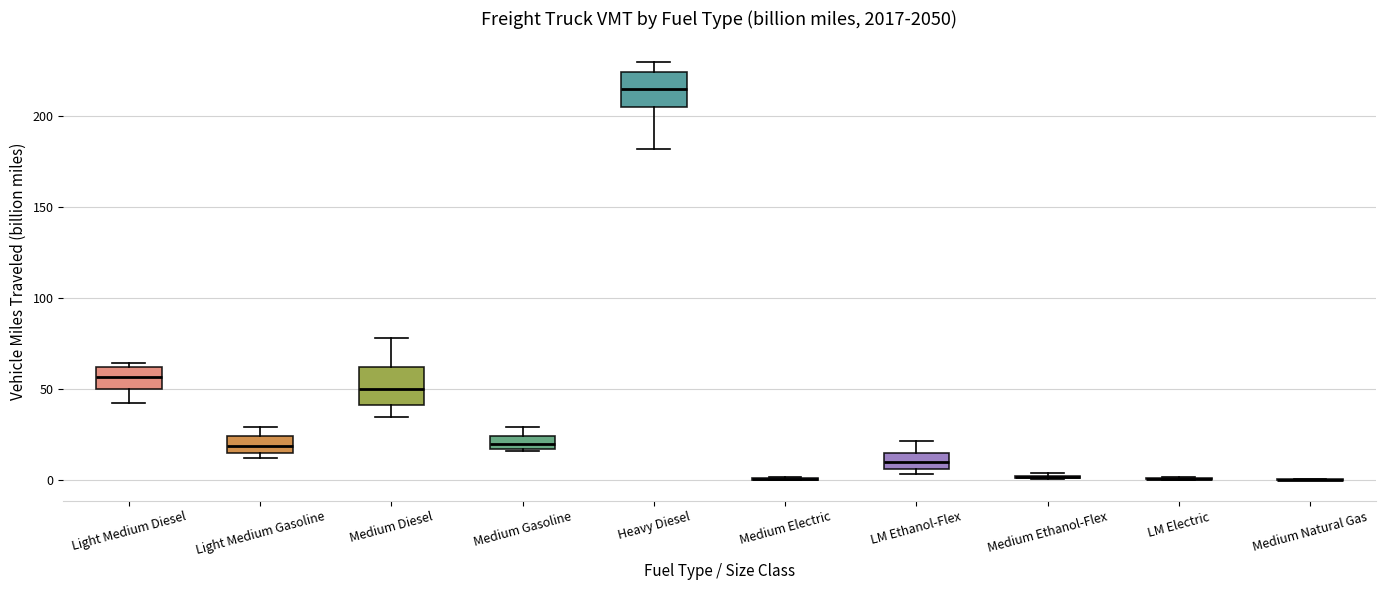

Where does the upper whisker of the box for LM Ethanol-Flex end on the y-axis? The values are not printed on the chart, so give them approximately, as read against the axis.

20